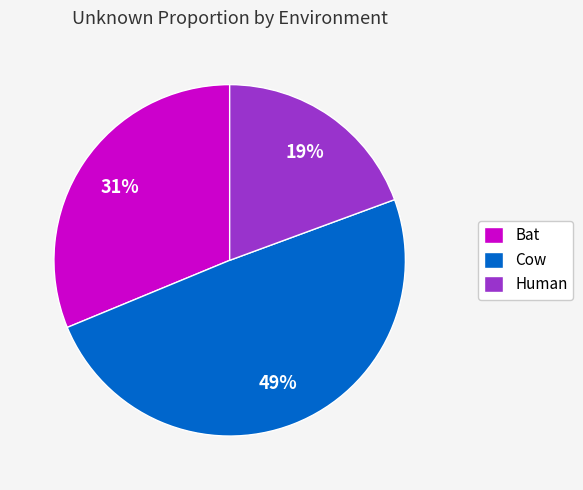

Do Cow and Bat together represent more than half of the pie?

Yes